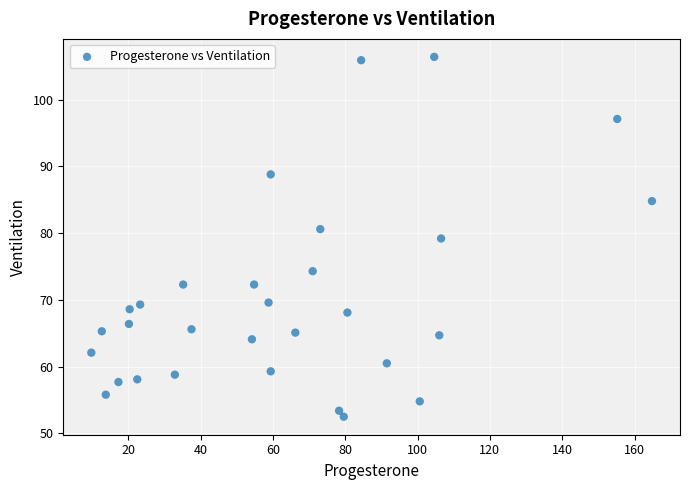

What is the range of X values (max minus min)?

155.0